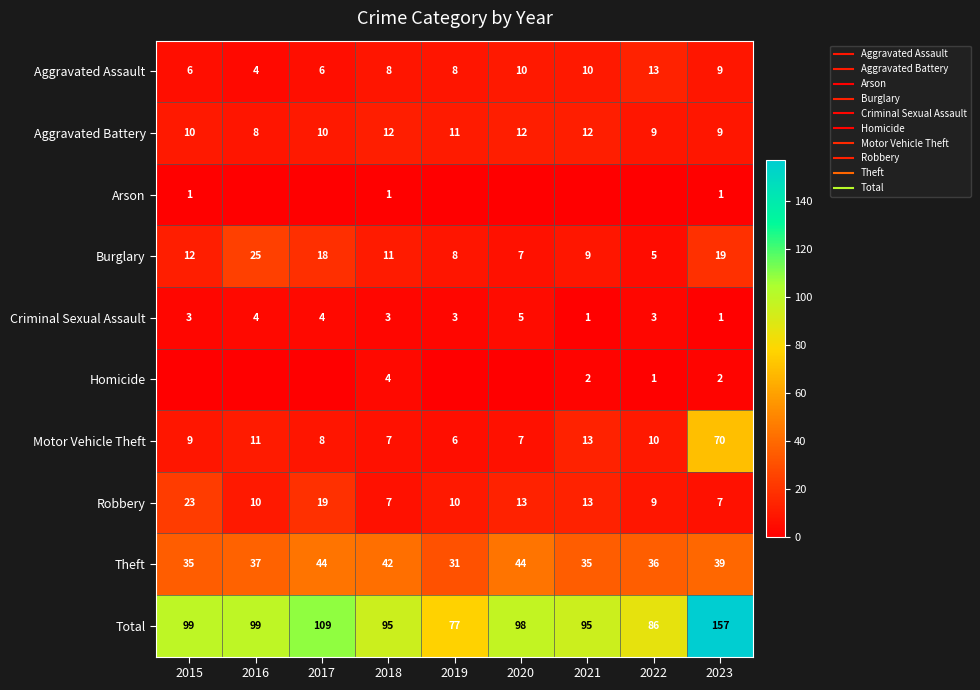

Which category has the highest value across all series?

2023